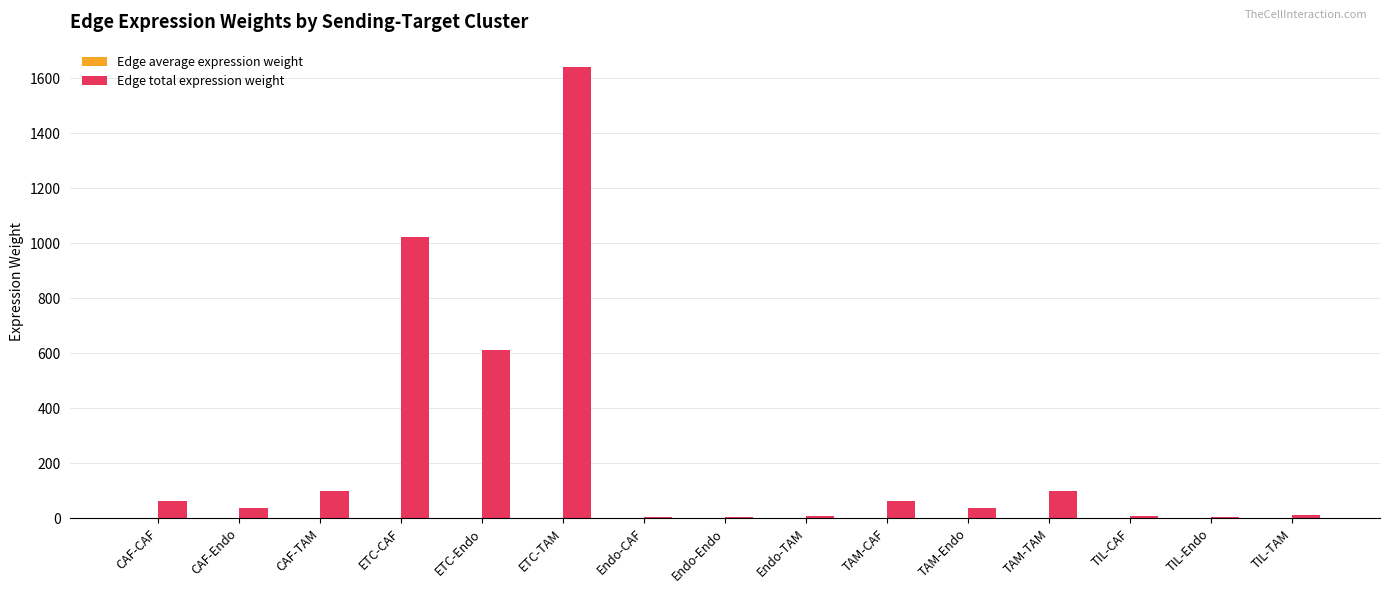

What is the greatest value displayed?

1639.7